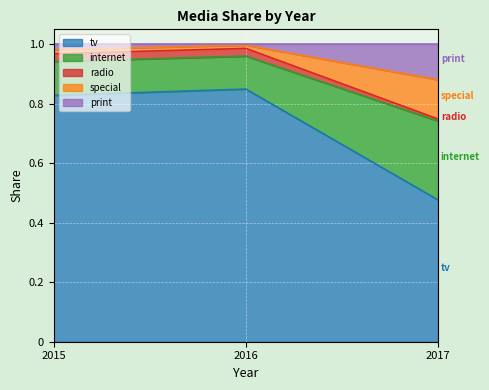

Which category has the lowest value in the tv series?

2017